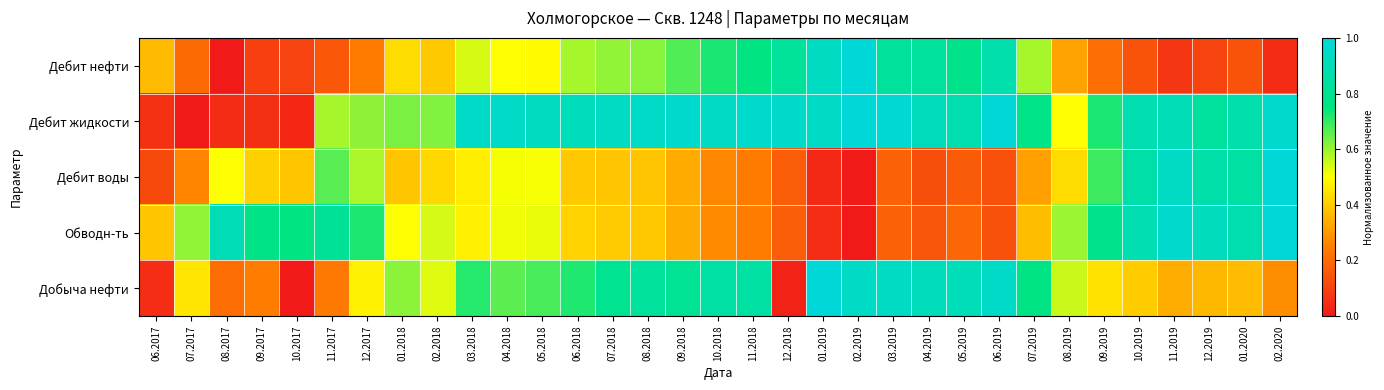

Which series changed the most between 11.2017 and 07.2018?

Добыча нефти